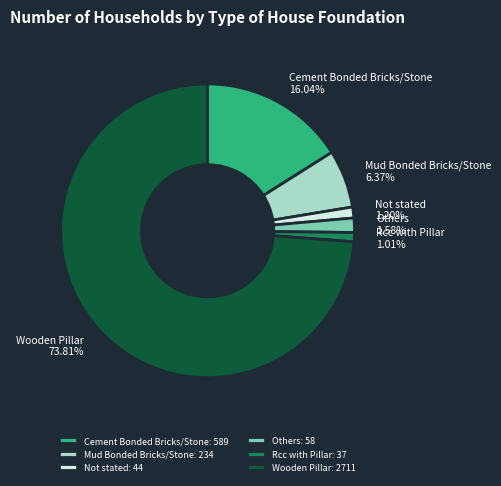

Which category has the biggest portion of the pie?

Wooden Pillar